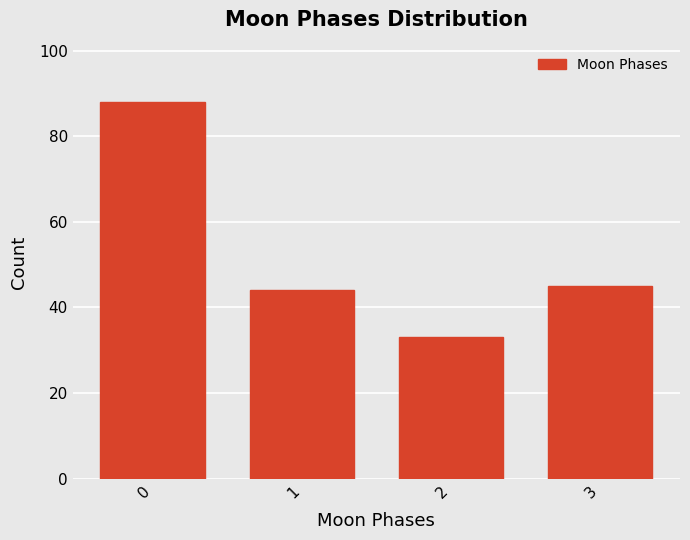

Reading left to right, extract all data points from this chart.

0=88	1=44	2=33	3=45